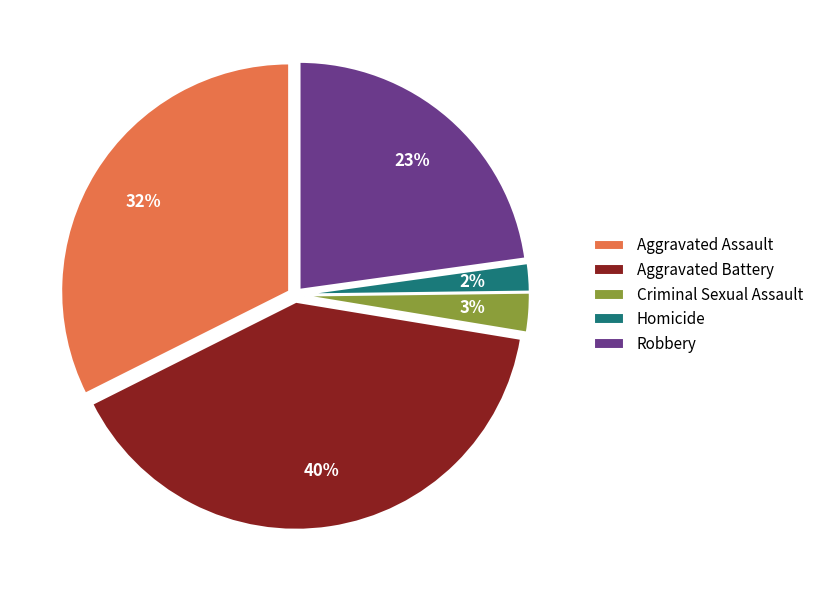

What percentage is the Criminal Sexual Assault slice, to the nearest percent?

3%